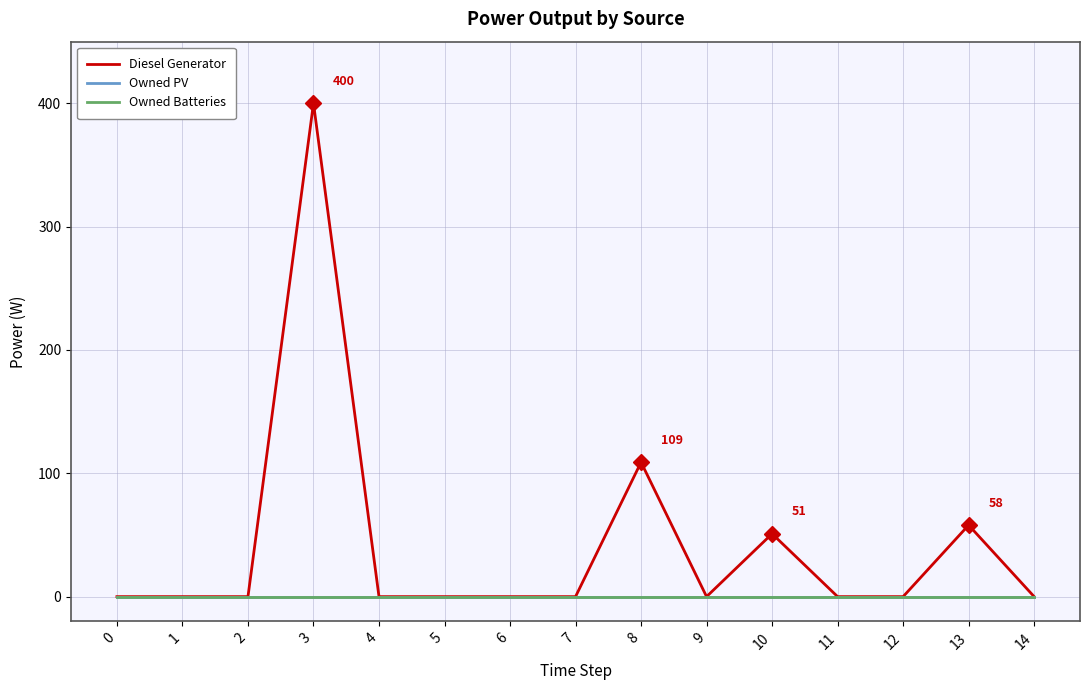

Does the chart display data point markers on the line(s)?

No